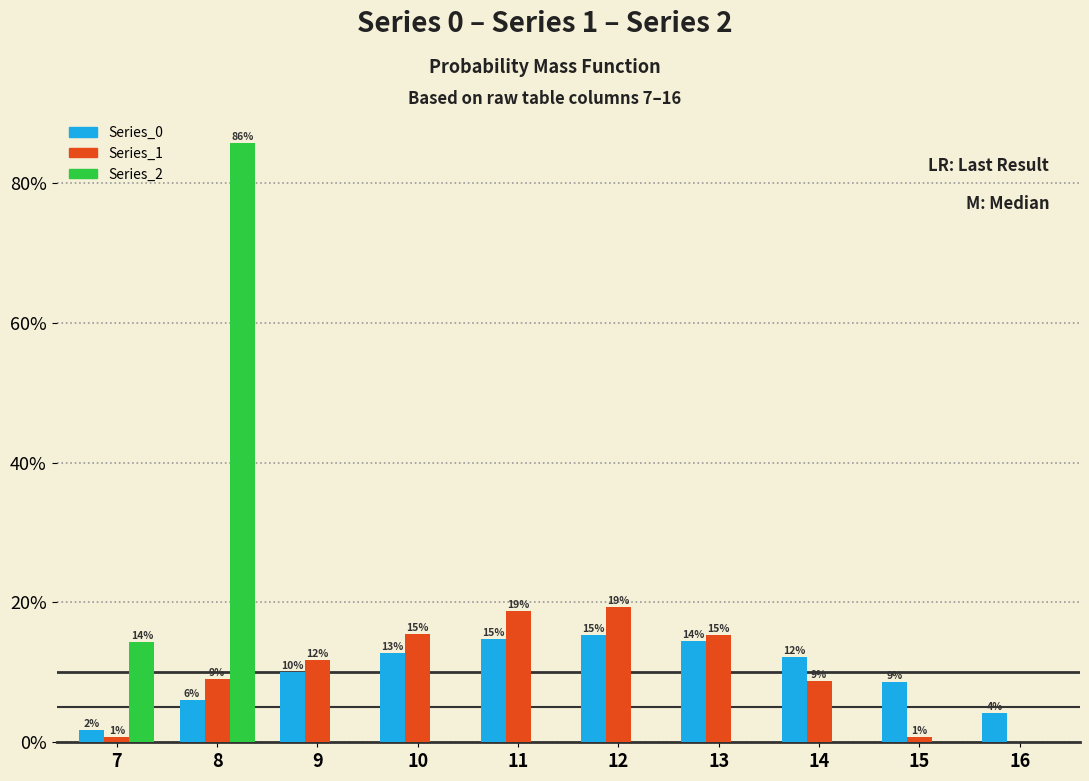

Are the bars grouped side by side (vs. stacked)?

Yes